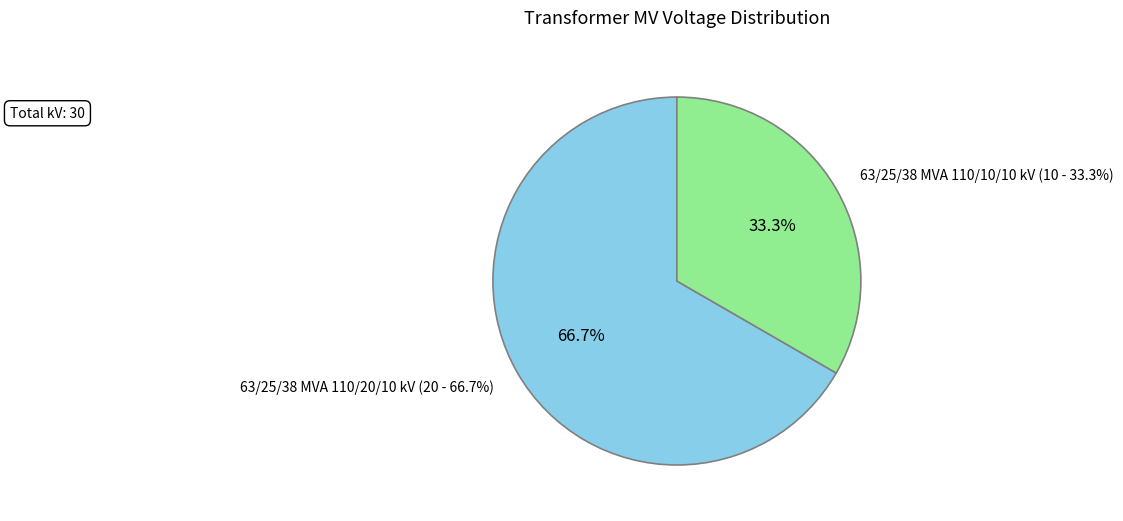

Count the number of slices in the pie.

2